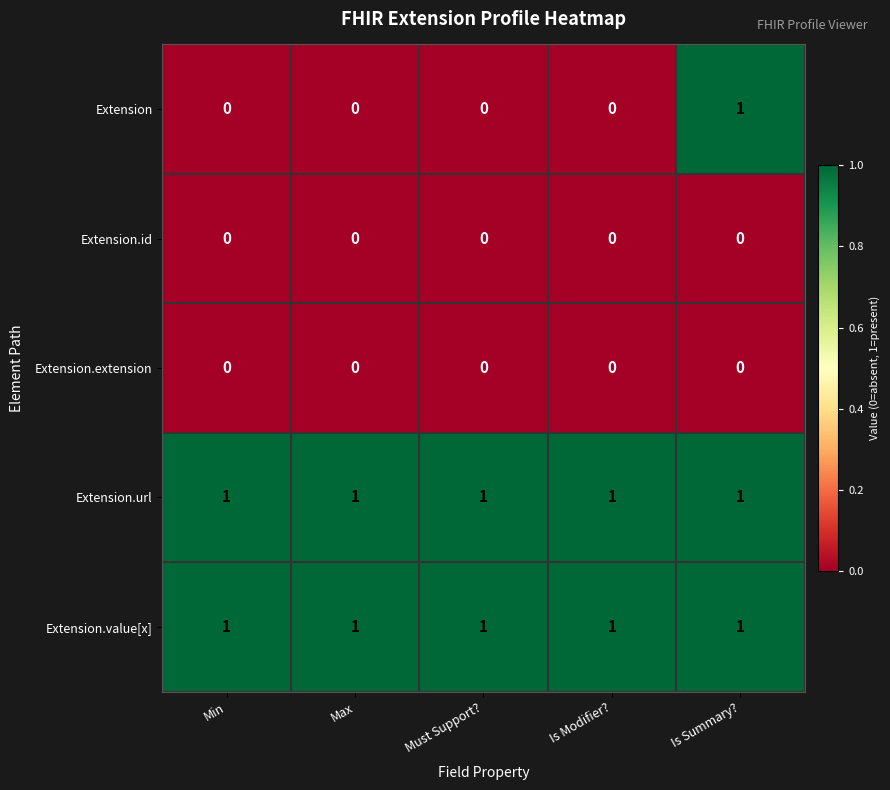

At which category is the sum across all series the highest?

Is Summary?